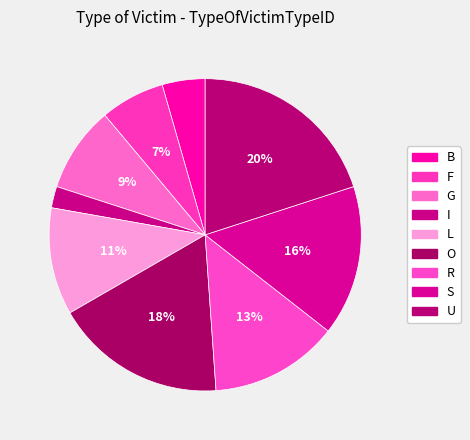

To the nearest percent, what portion does F represent?

7%